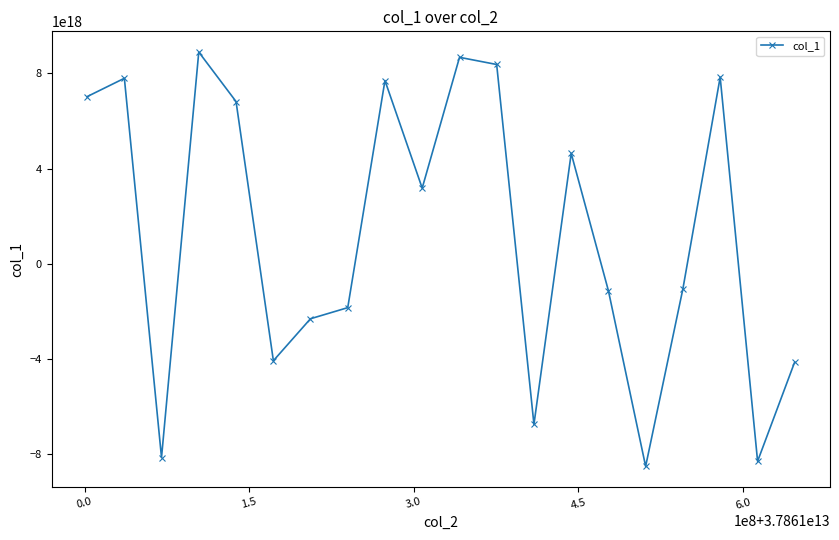

True or false: the data has more than 0 interior local peaks.

True